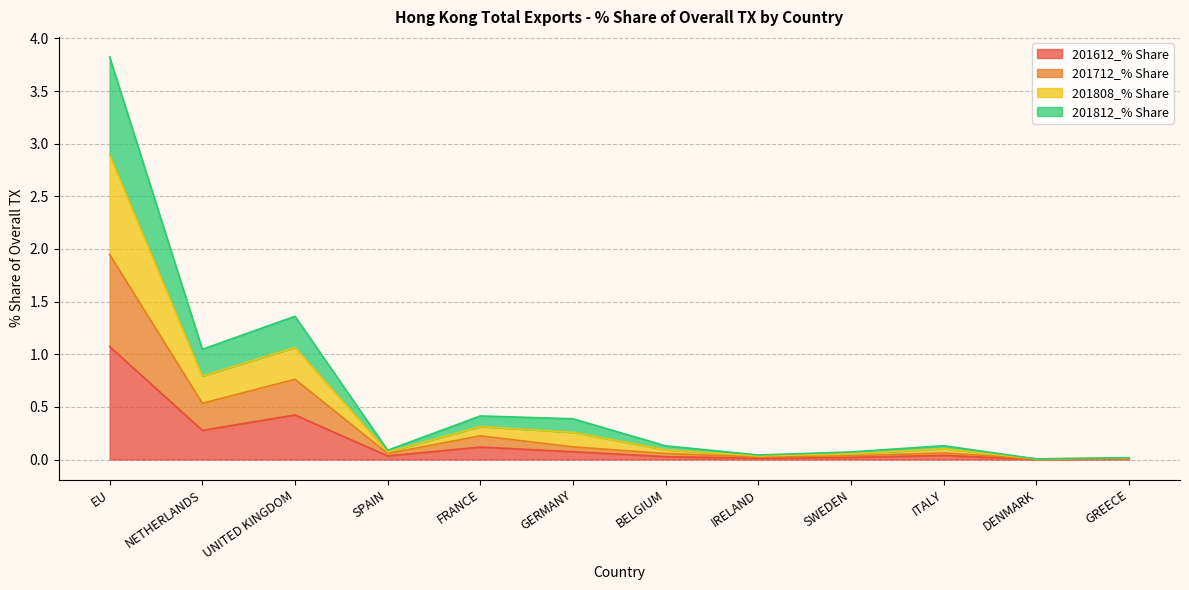

The value of 201812_% Share at SWEDEN is 0.1. True or false?

False